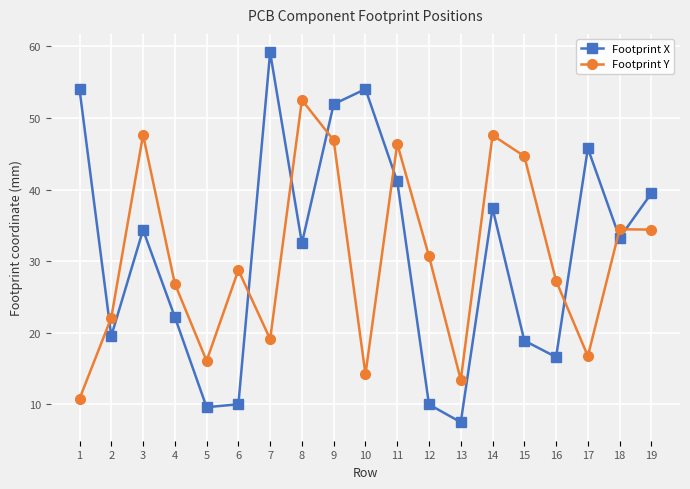

Where is Footprint Y nearest to the value 31?

12